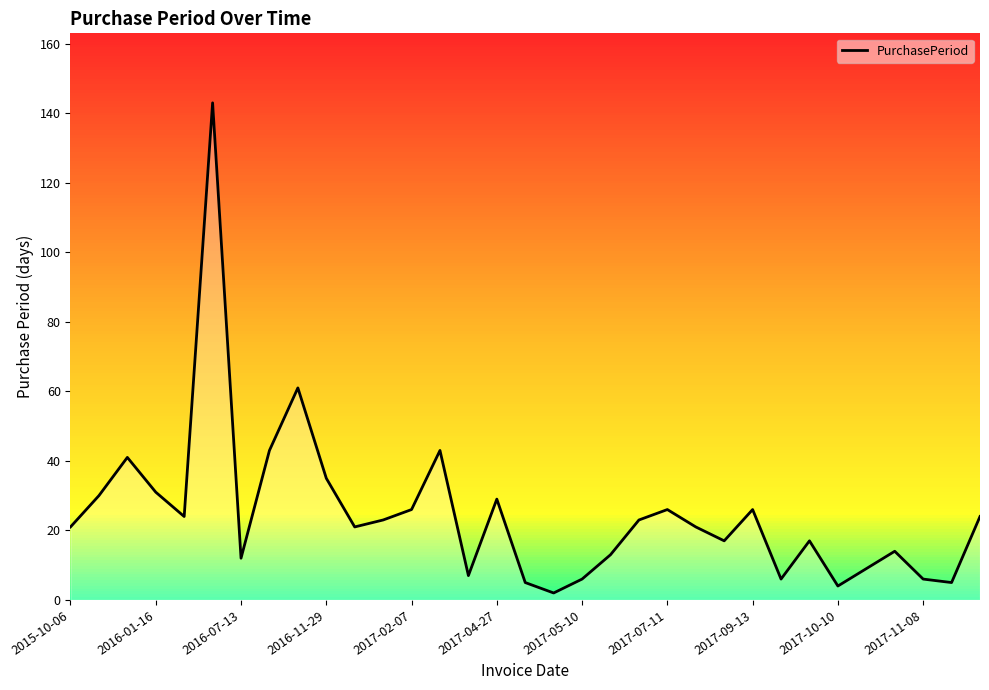

What is the greatest value displayed?

143